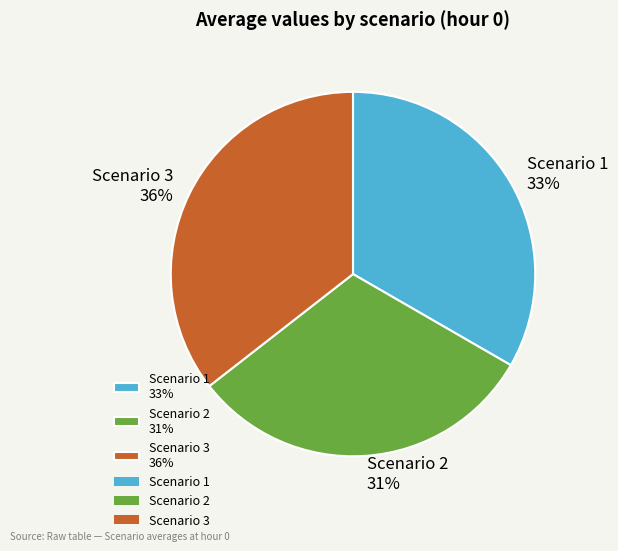

How many segments does this pie chart have?

3